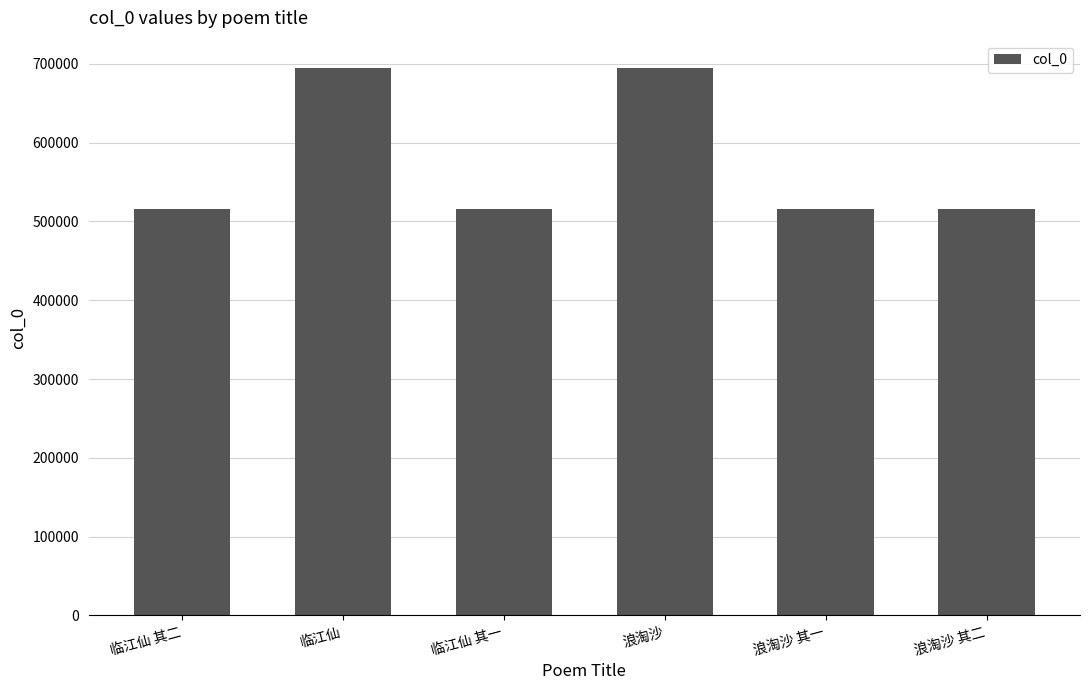

What is the value of the 4th bar from the left?

694771